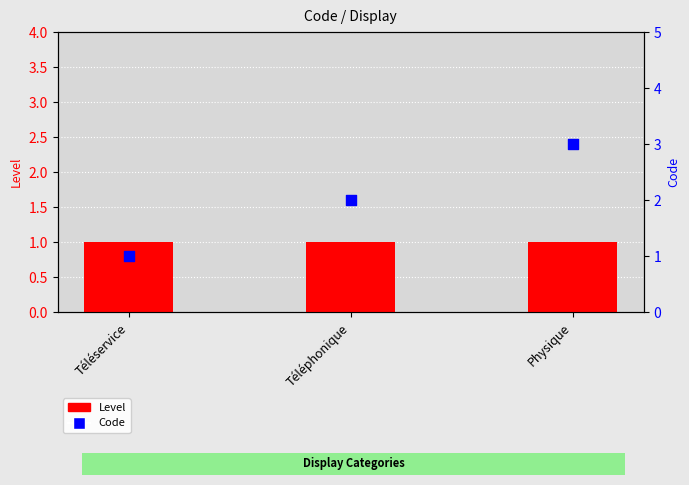

Which series has the largest Y range (max minus min)?

Code